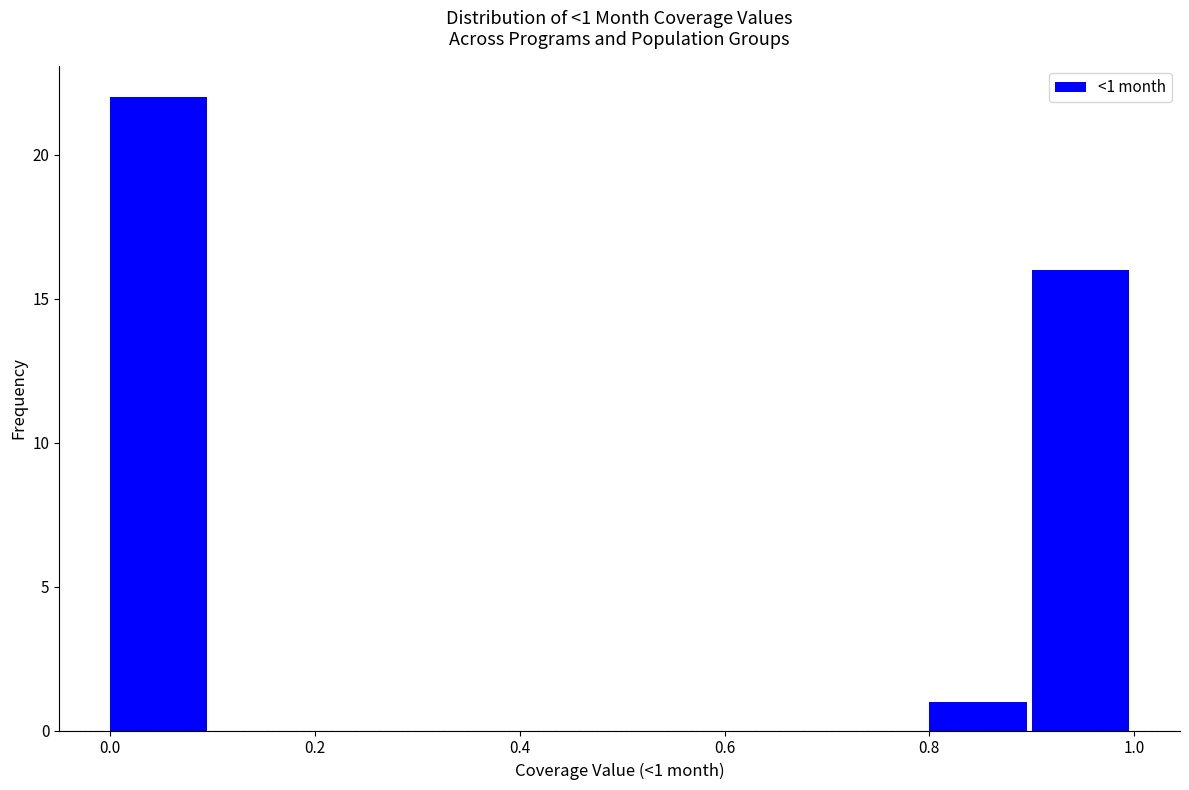

Which range on the x-axis has the tallest bar?

0.0 to 0.1